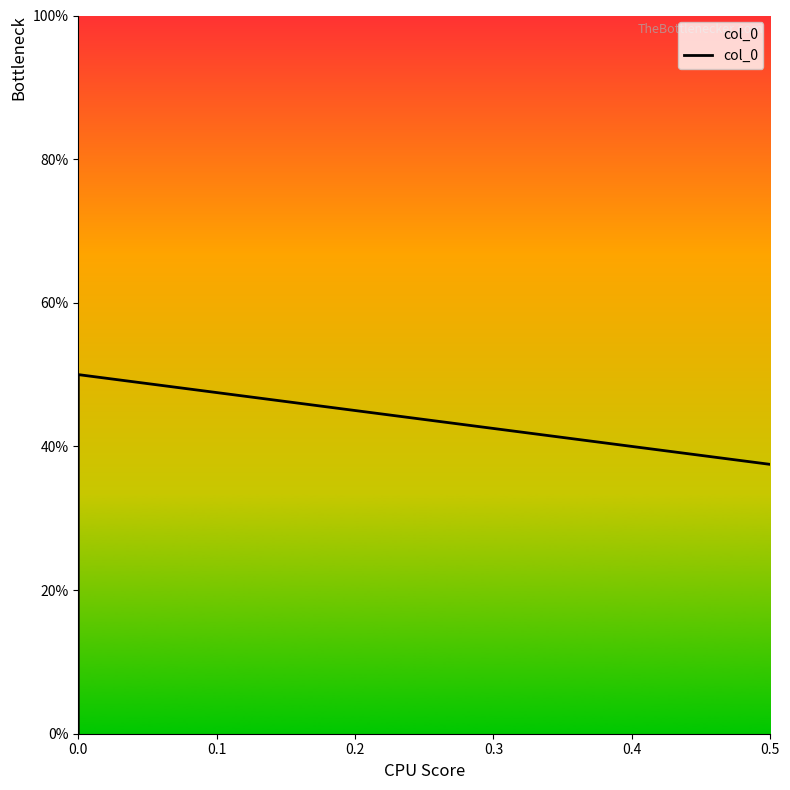

Between 0.1 and 0.2, which is larger?

0.1